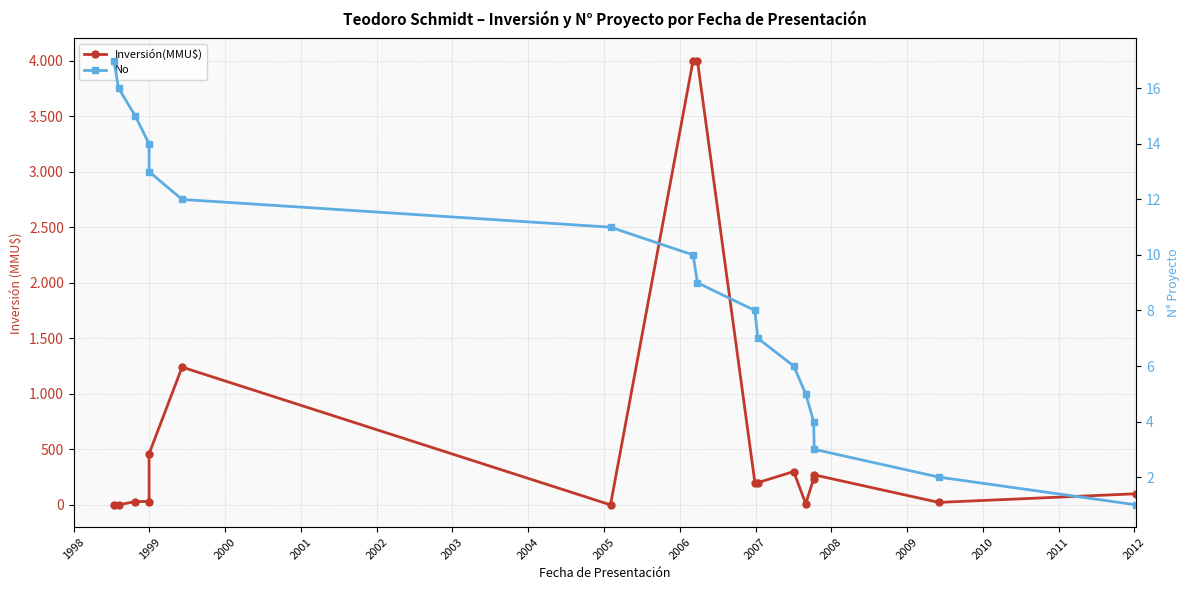

True or false: No has more than 0 interior local peaks.

False